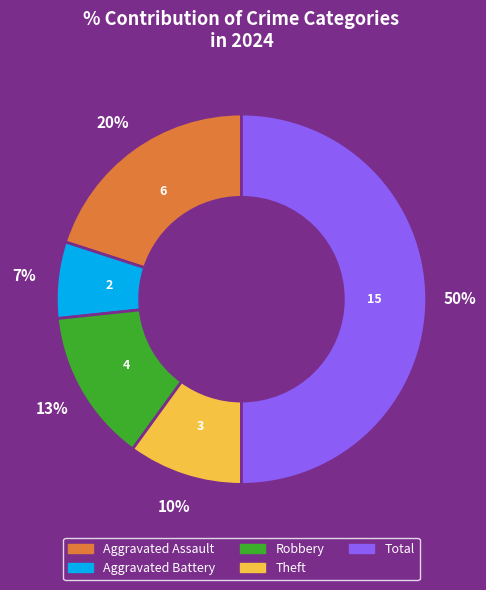

To the nearest percent, what is the combined percentage of Total and Robbery?

63%